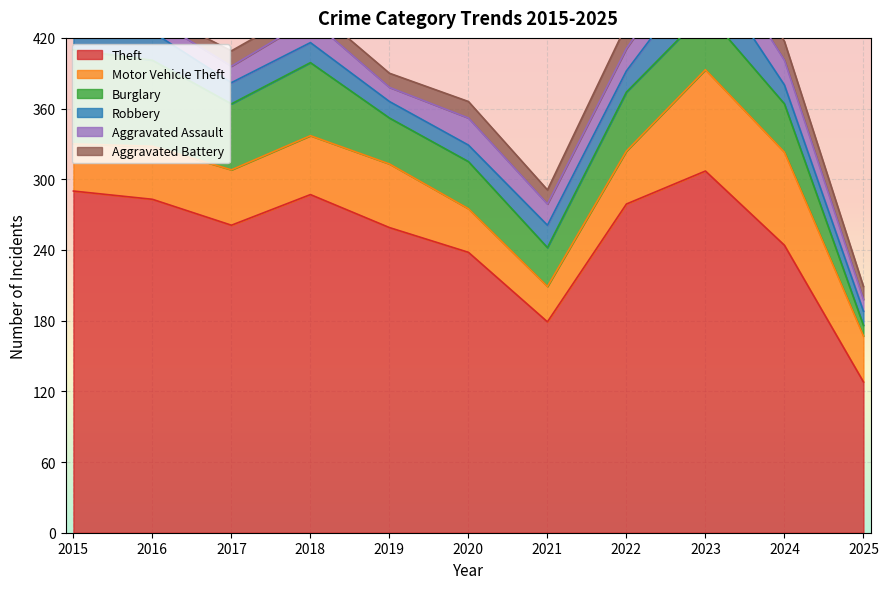

How many times do Aggravated Assault and Aggravated Battery cross each other?

3